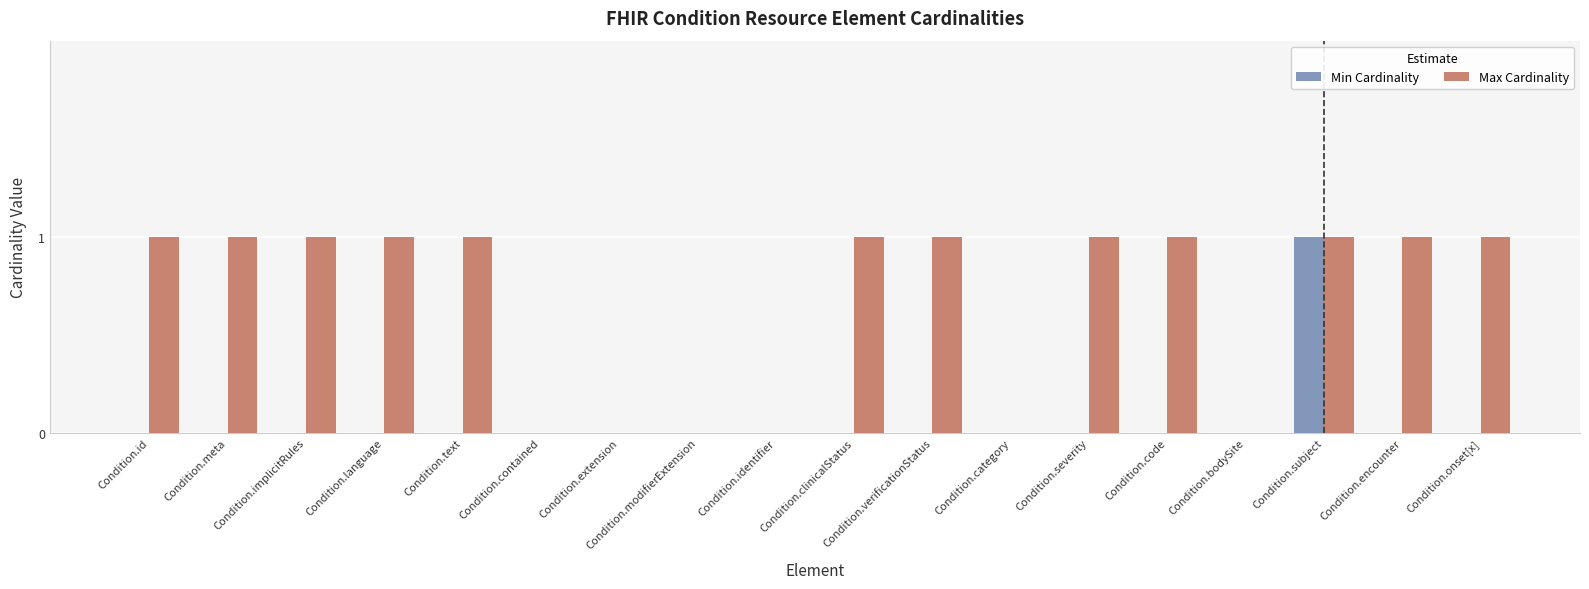

How many groups of bars are there?

18